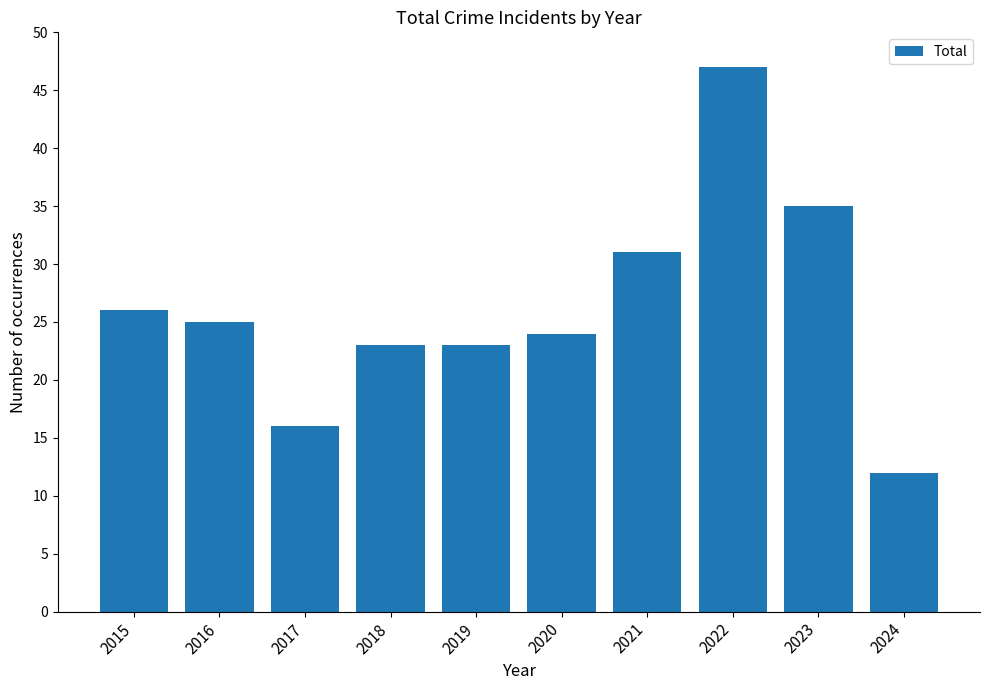

At which label does the data first exceed 25?

2015